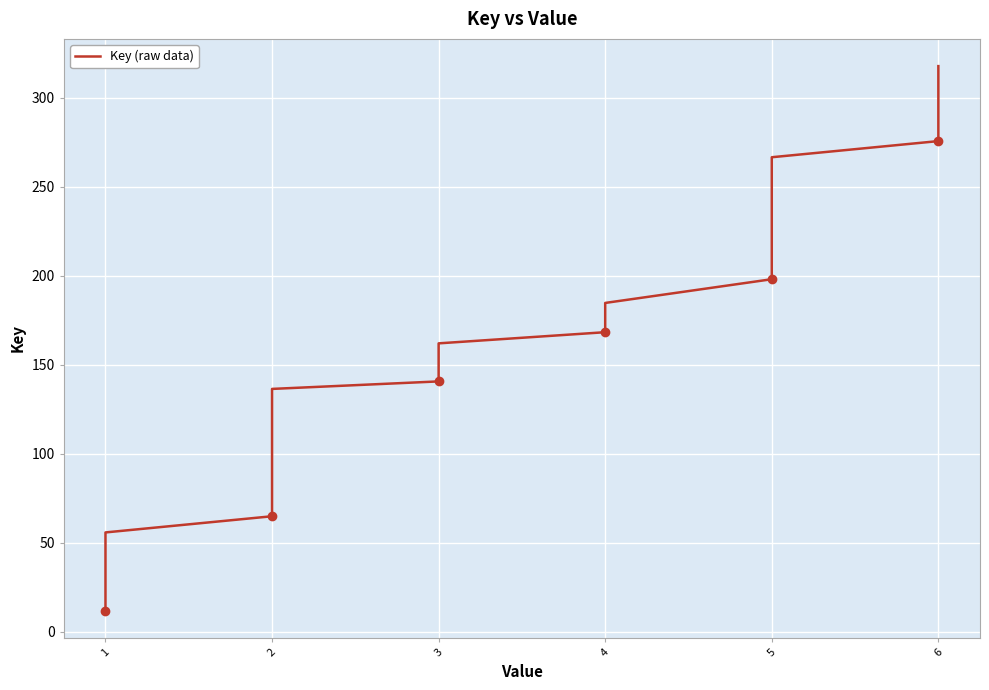

What is the difference between the maximum and minimum values?

306.0